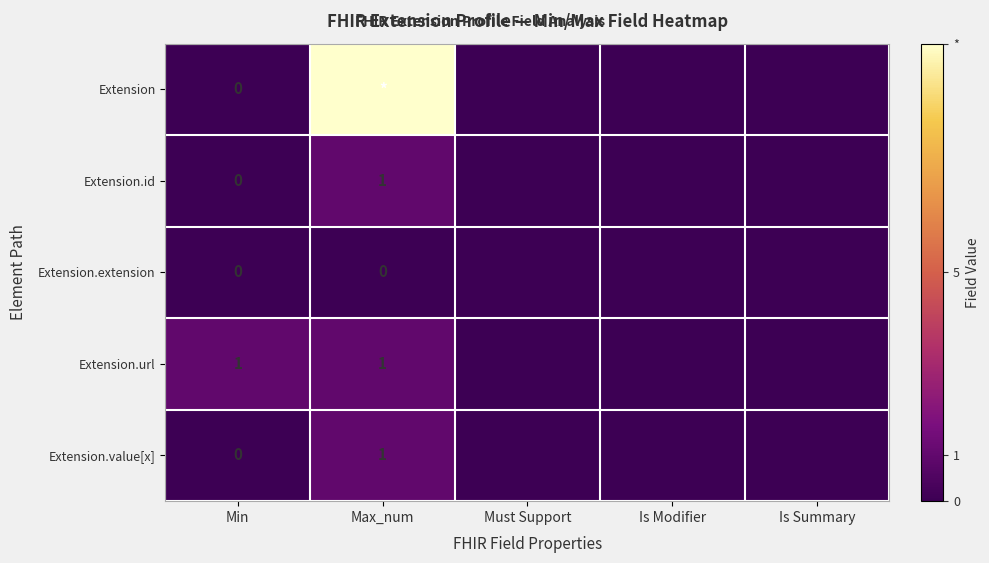

How many distinct data groups are displayed?

5